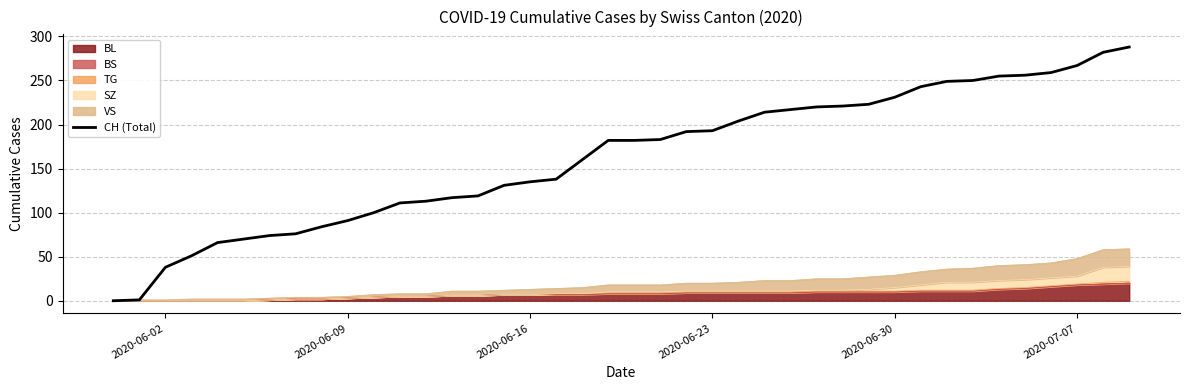

Does the chart display data point markers on the line(s)?

No